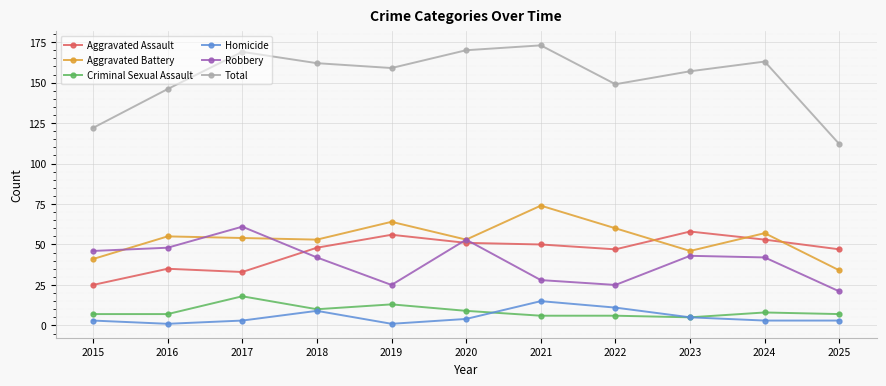

Where does the Robbery series first go above 42?

2015